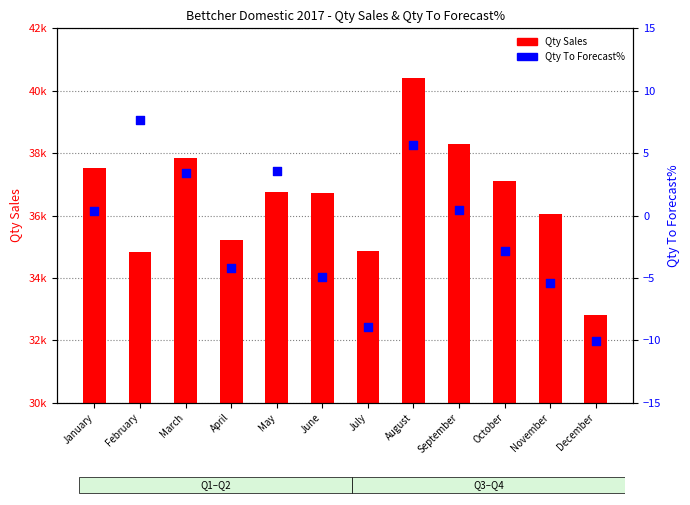

What is the total value across all series at October?

37112.2